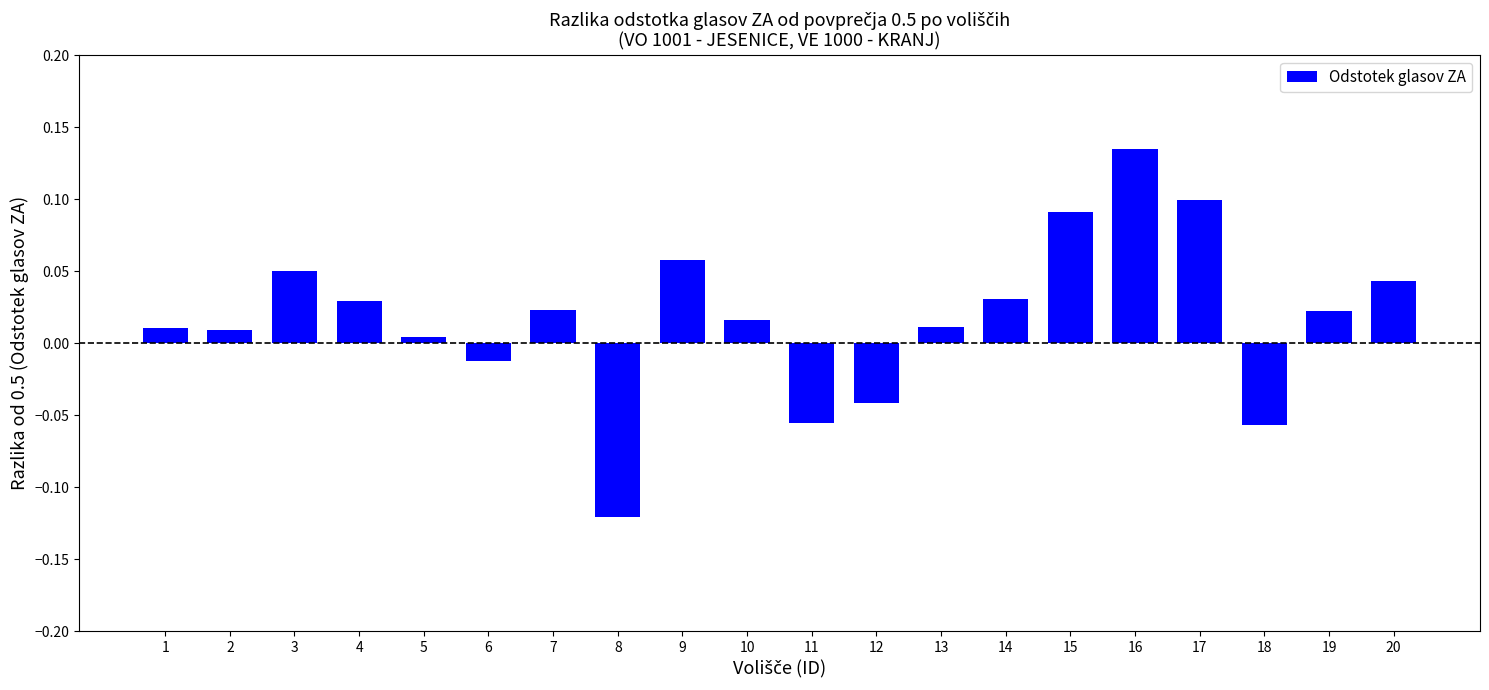

Where does the data first go above 0?

1